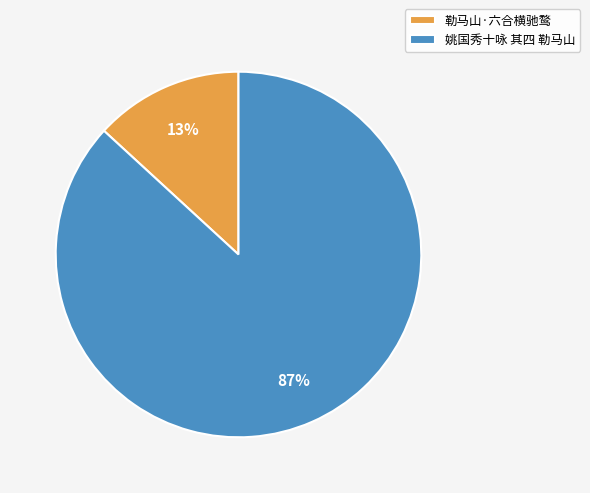

Which slice represents more than half of the pie?

姚国秀十咏 其四 勒马山